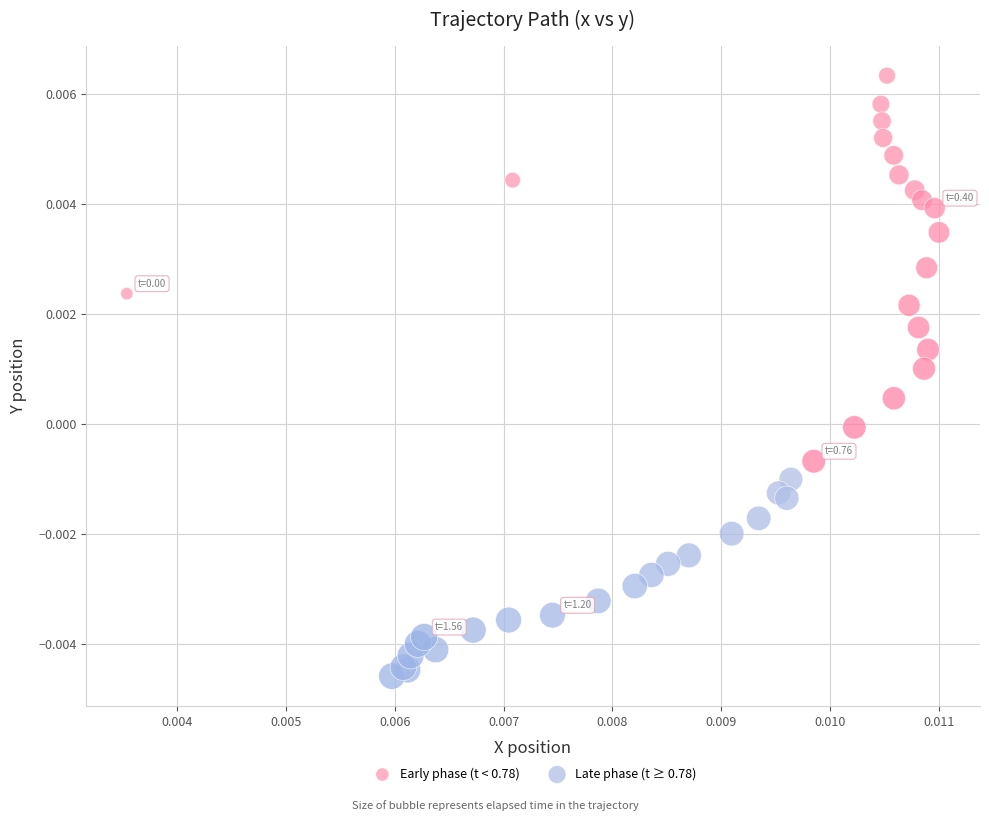

Which series contains the lowest Y value?

Late phase (t ≥ 0.78)